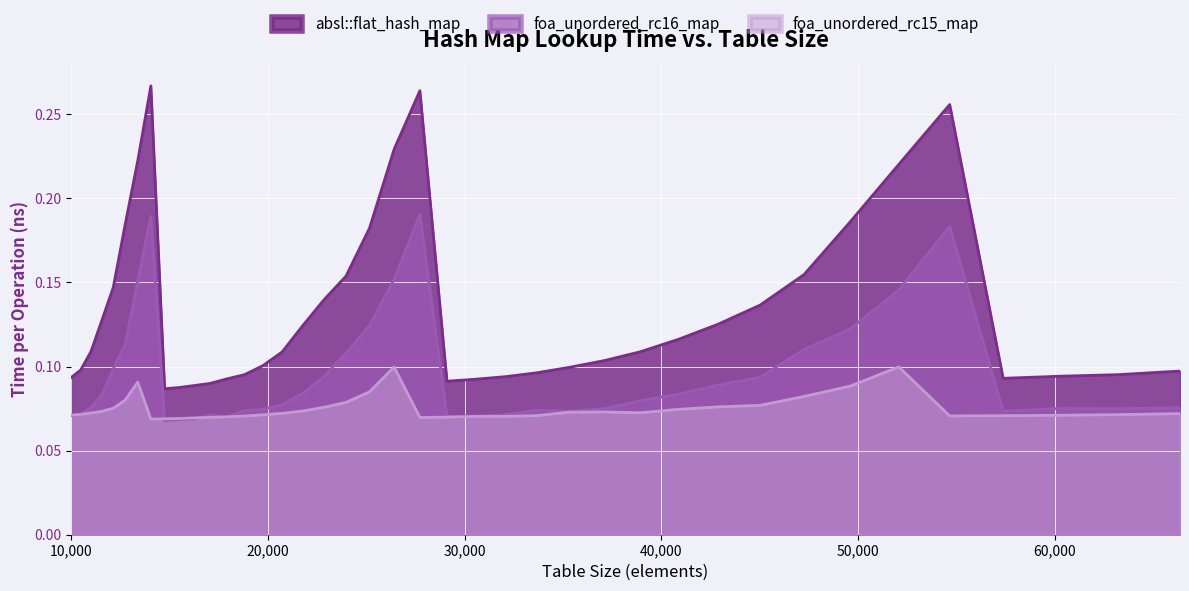

True or false: foa_unordered_rc15_map has a value of 0.1 at 52069.

True